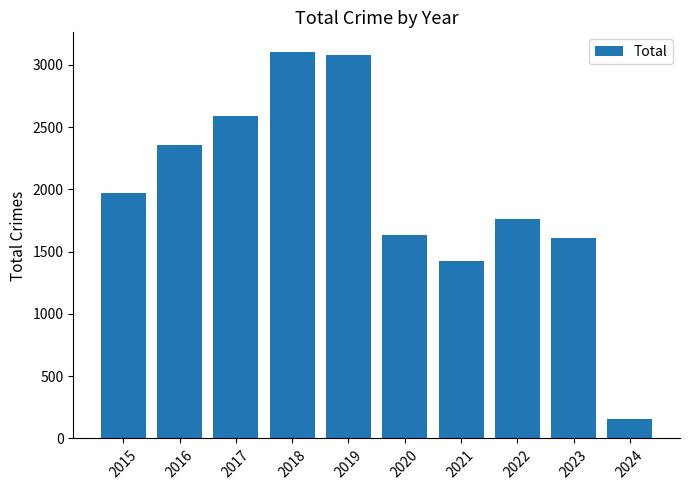

Reading left to right, extract all data points from this chart.

2015=1968	2016=2352	2017=2592	2018=3105	2019=3080	2020=1634	2021=1422	2022=1760	2023=1607	2024=155